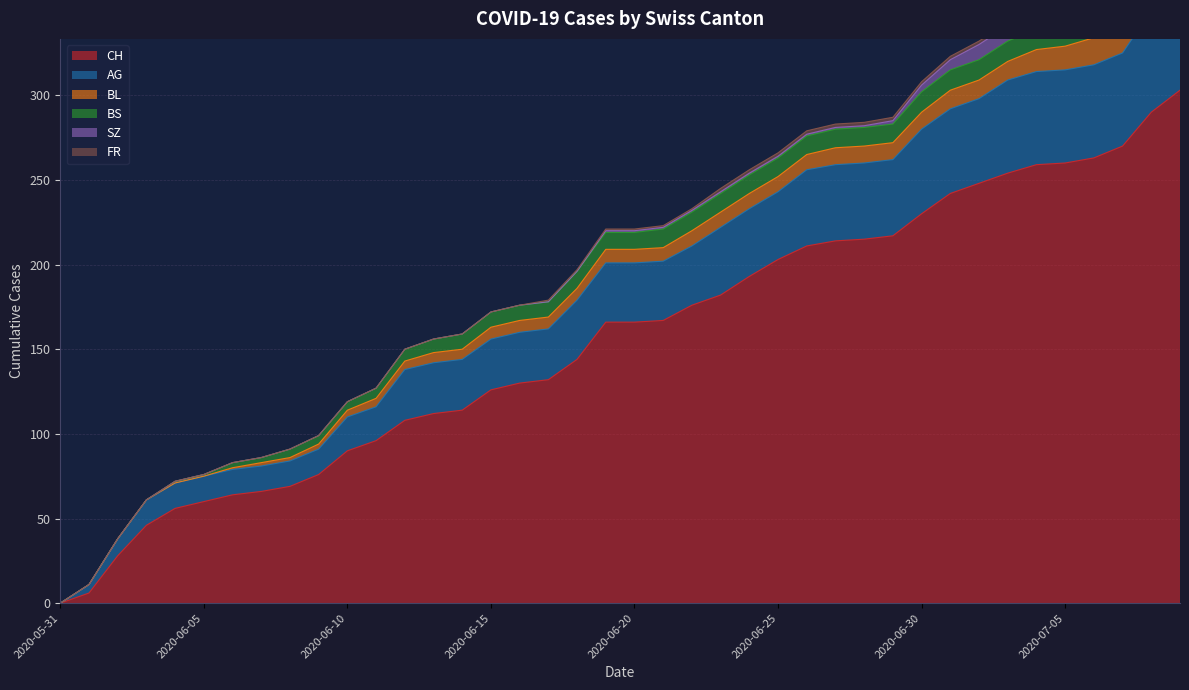

How many lines are shown in the chart?

6